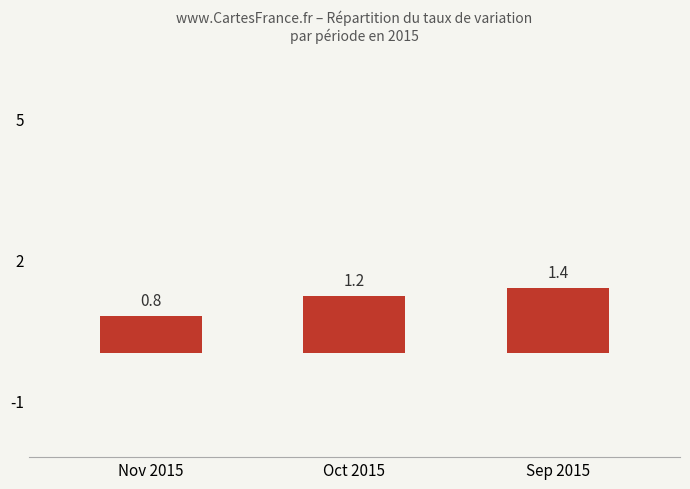

Reading left to right, list all the values displayed in this chart.

0.8	1.2	1.4